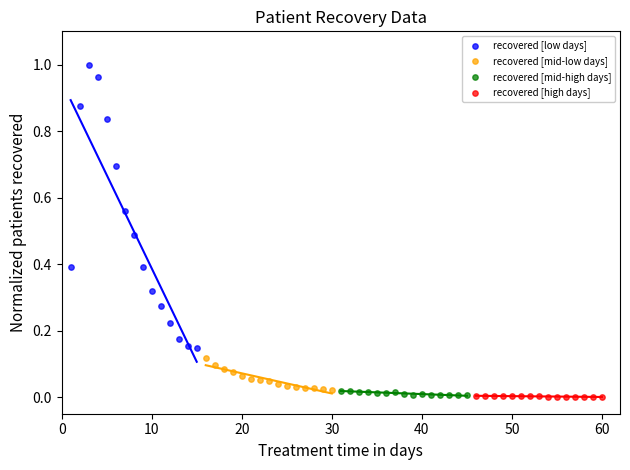

Which series contains the highest Y value?

recovered [low days]